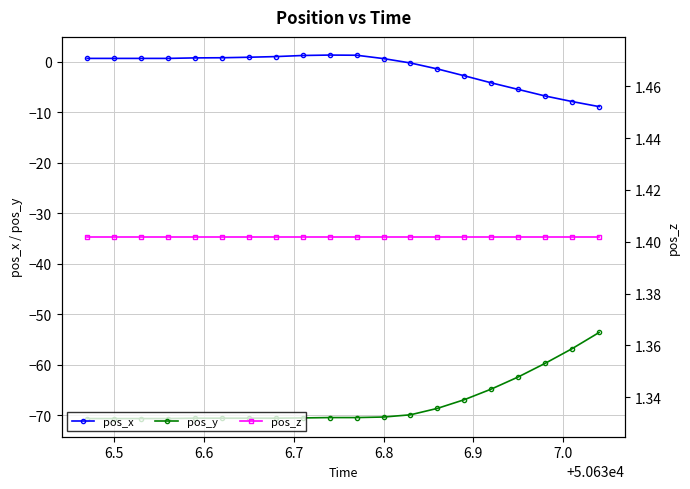

True or false: pos_y and pos_x cross at least once.

False